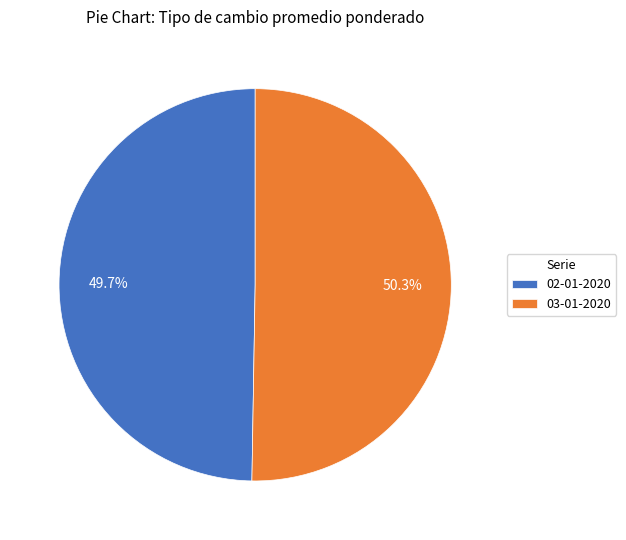

Combined, what portion of the pie is 02-01-2020 and 03-01-2020?

100.0%